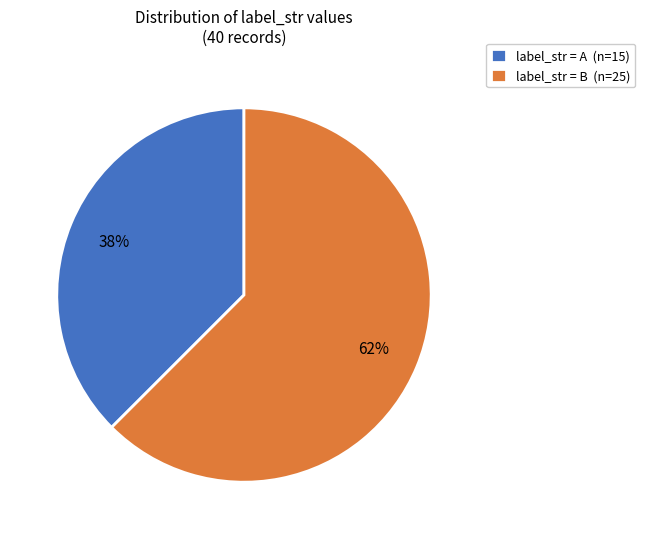

How many slices are in this pie chart?

2